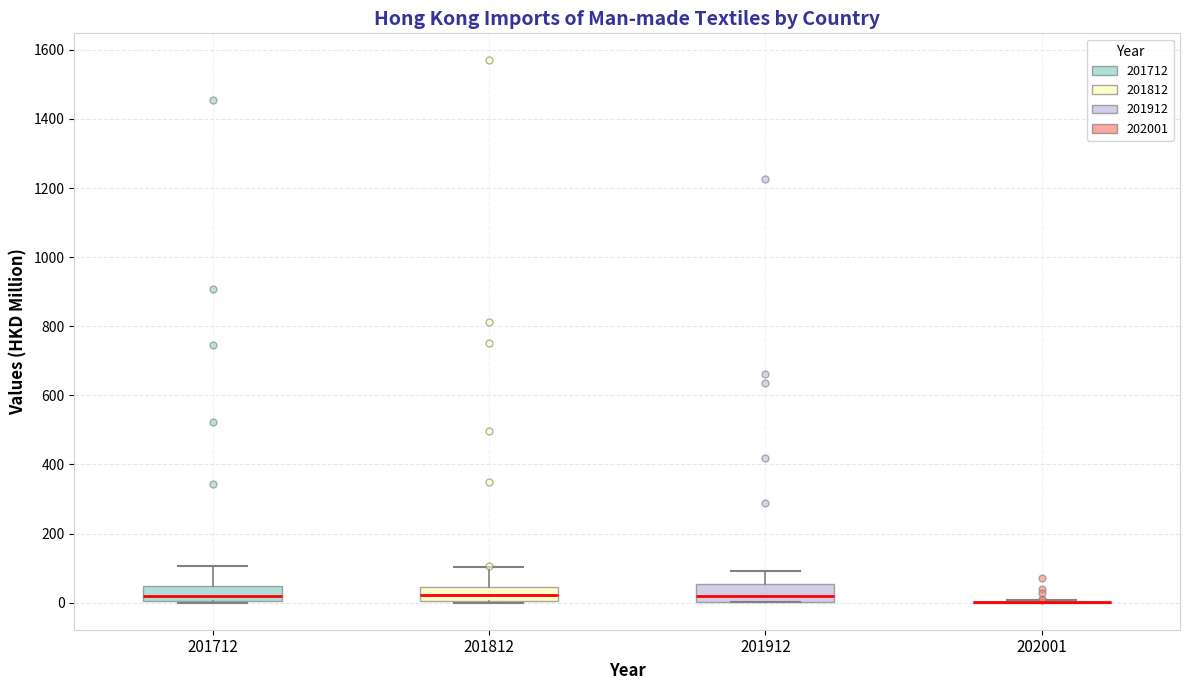

Reading left to right, read every box against the y-axis: the position of its median line, the range the box covers, and the ends of its whiskers. The values are not printed on the chart, so give them approximately, as read against the axis.

201712: median 20, box 0 to 40, whiskers 0 to 100
201812: median 20, box 0 to 40, whiskers 0 to 100
201912: median 20, box 0 to 60, whiskers 0 to 100
202001: box collapsed to a line at 0, whiskers 0 to 0